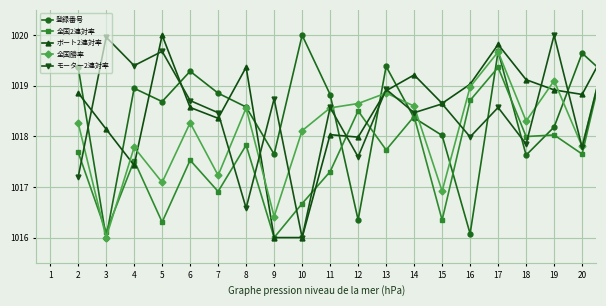

What is the value of the 登録番号 point at the 8th from the left?

1017.6